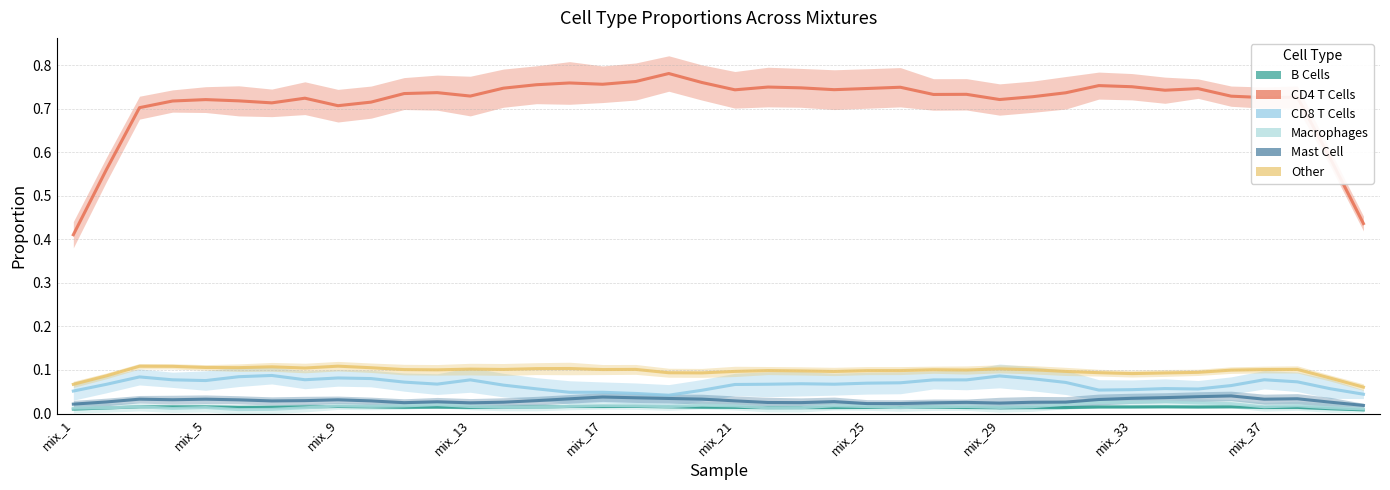

Which series changed the most between mix_13 and 33?

CD4 T Cells